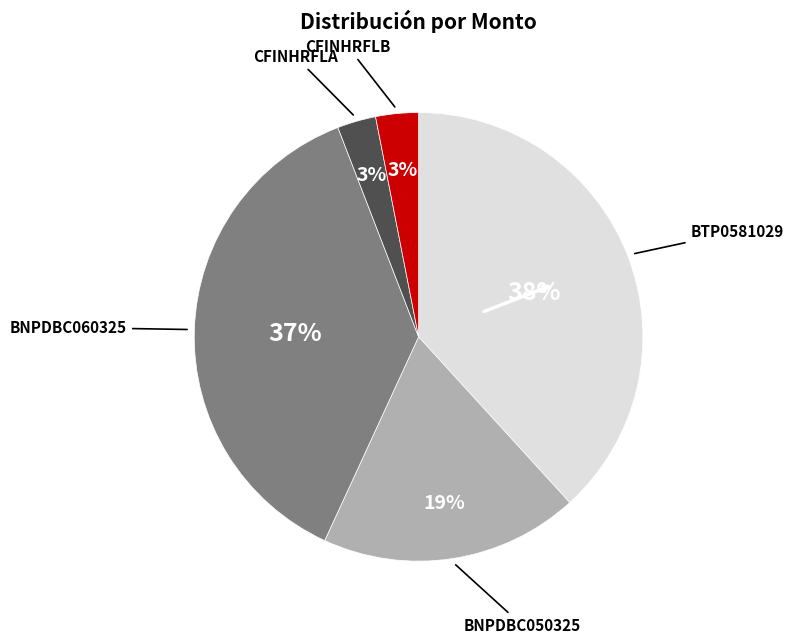

To the nearest percent, what is the average slice percentage?

20%